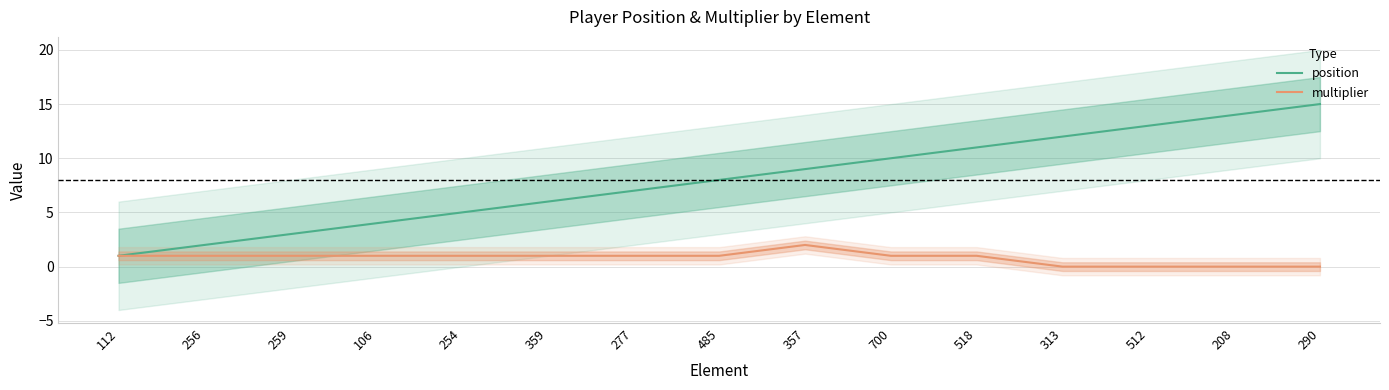

Which has a higher value, 518 or 512?

512